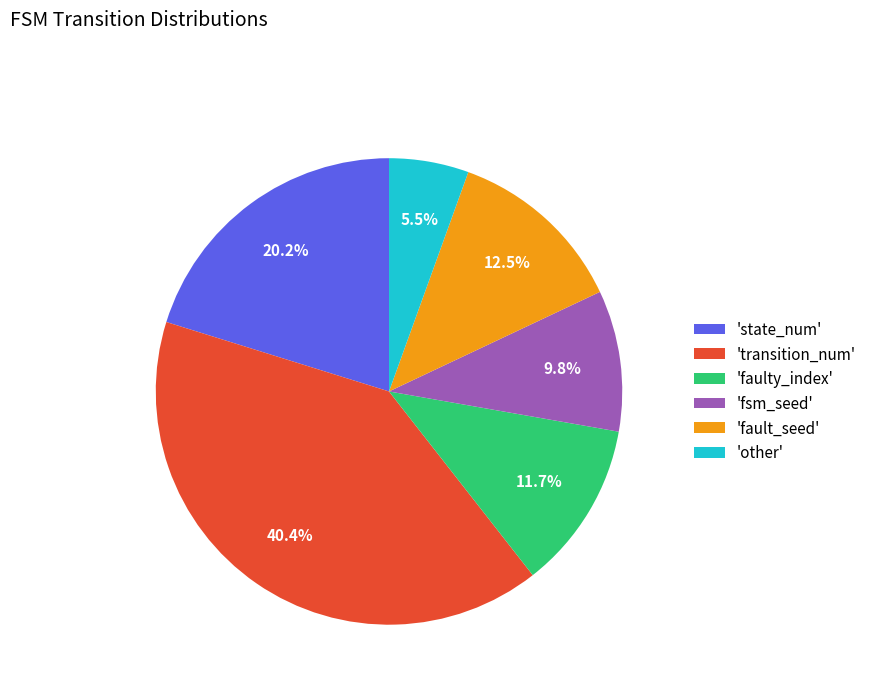

Count the number of slices in the pie.

6